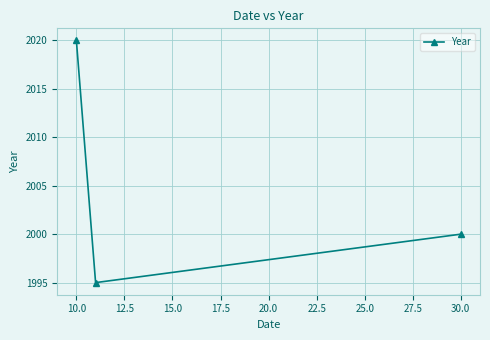

How many categories are shown in the chart?

3